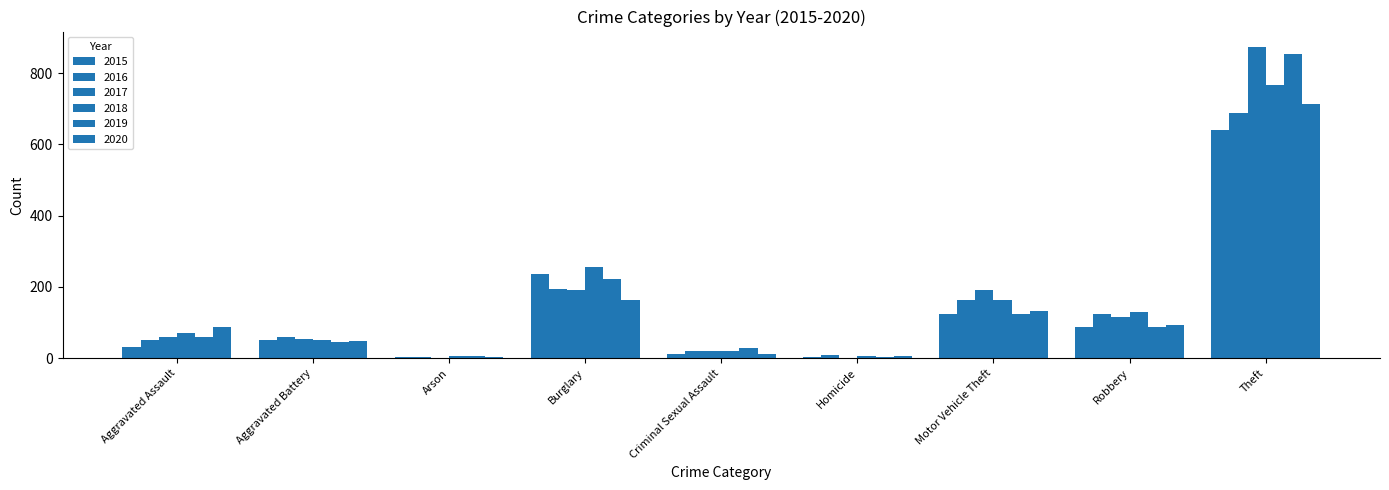

How many distinct data groups are displayed?

6